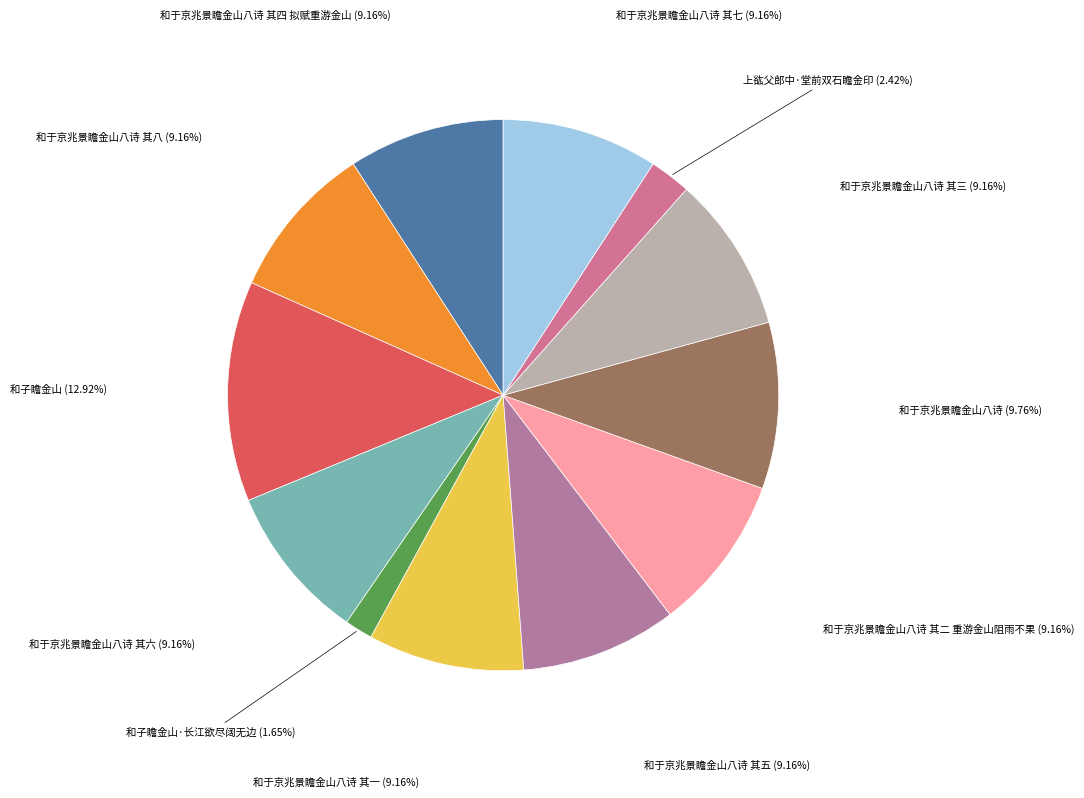

How many slices are in this pie chart?

12